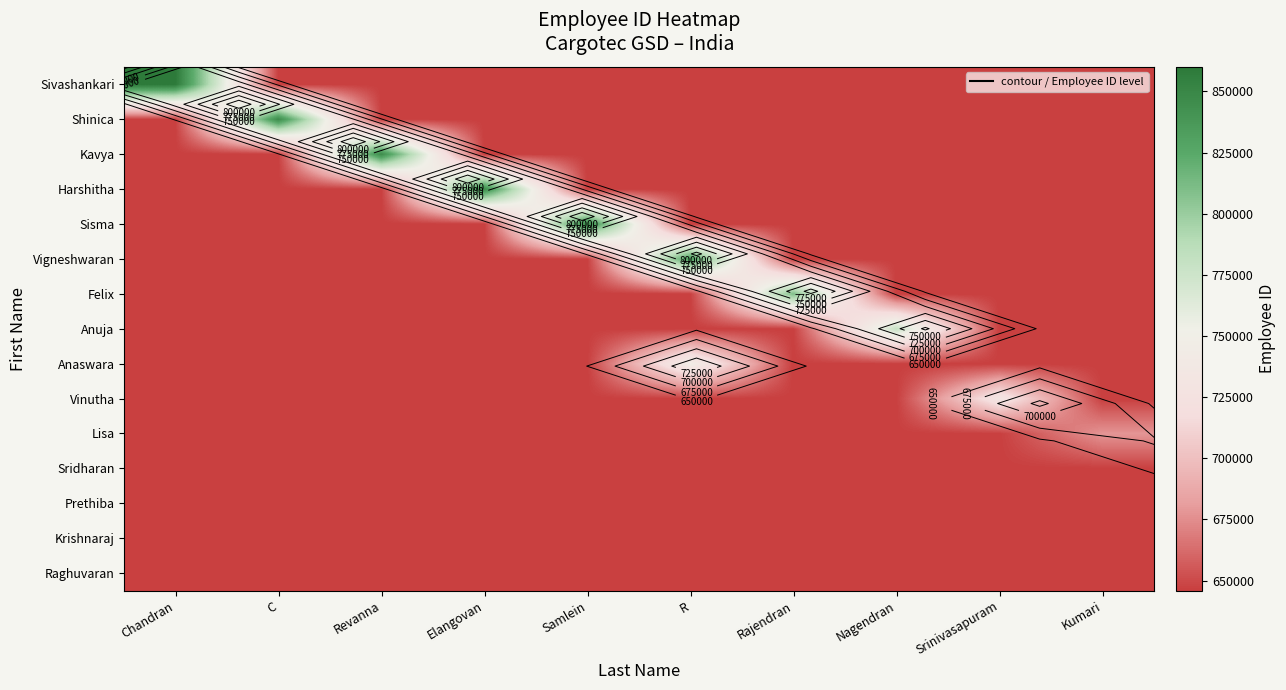

At which category is the sum across all series the highest?

R